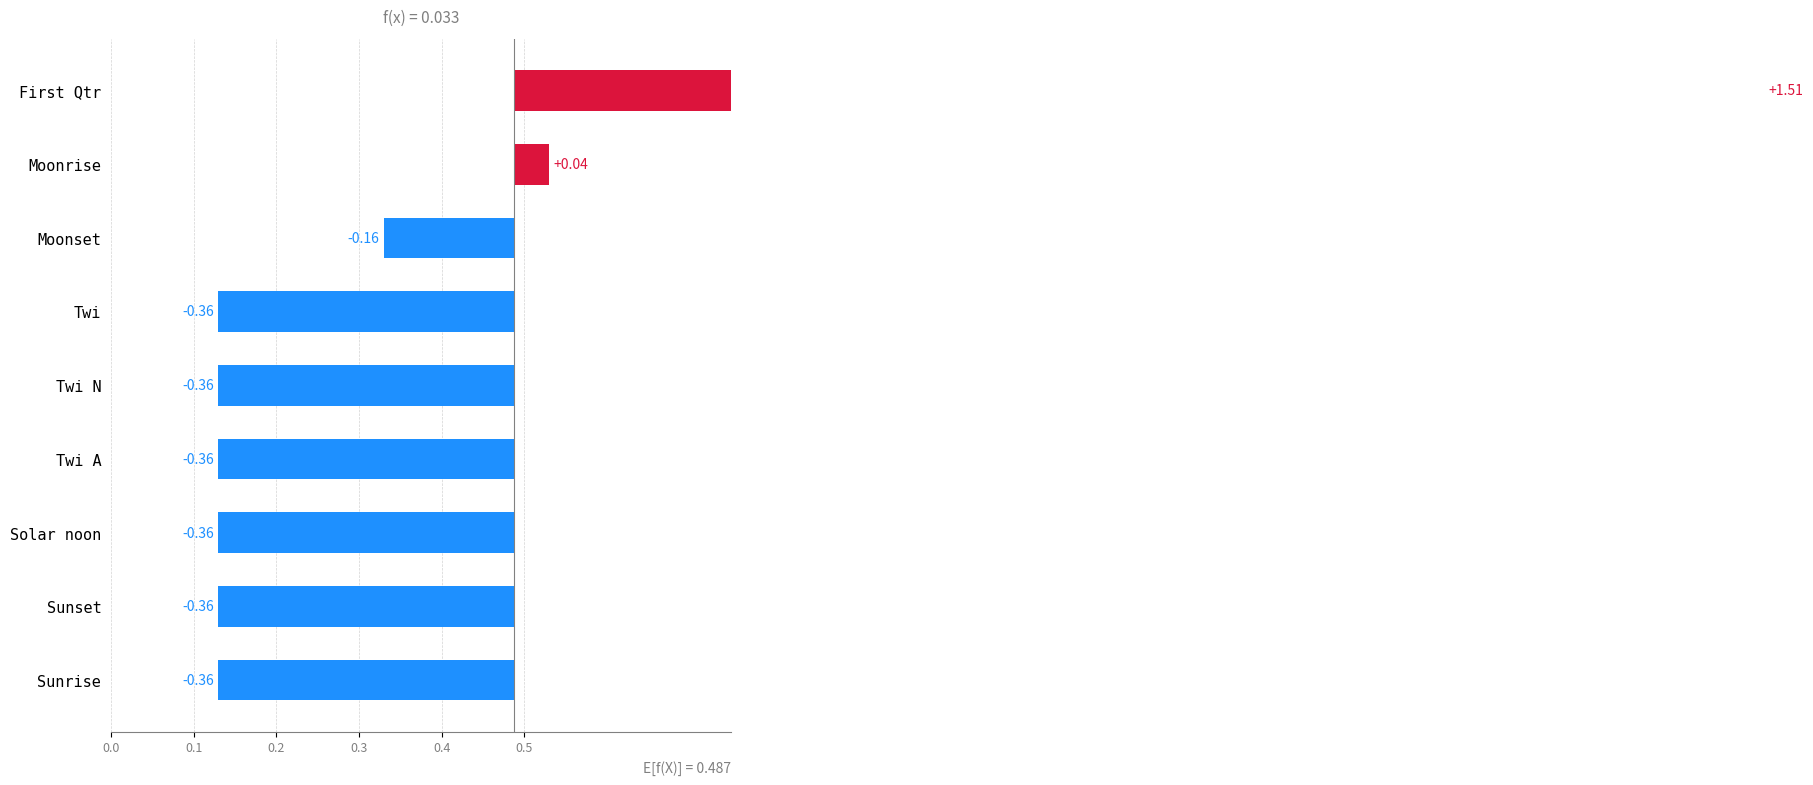

What is the change in value from Sunset to First Qtr?

+1.9